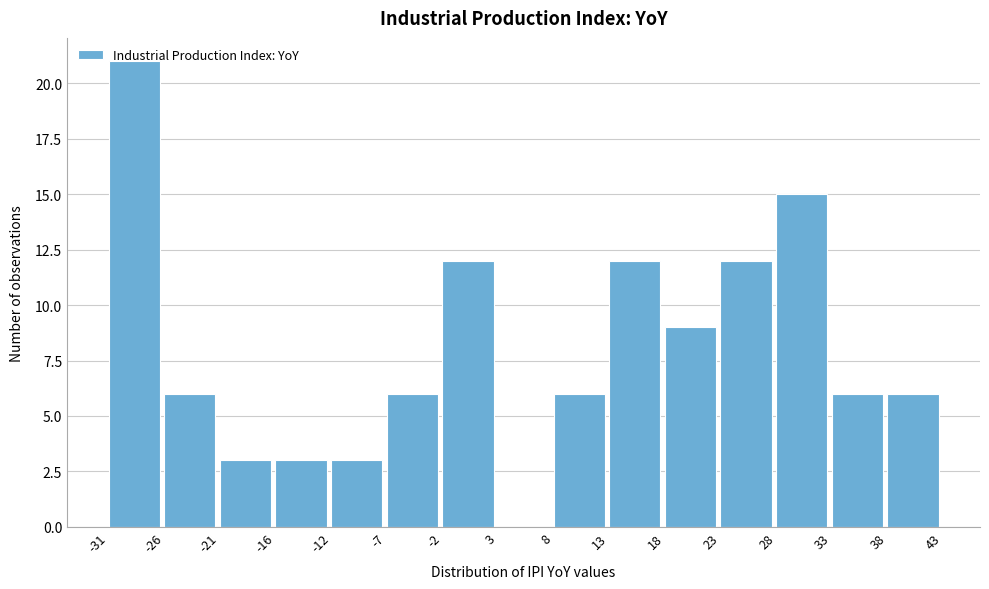

Reading left to right, list every bar in this chart as the range it spans on the x-axis followed by its height. The values are not printed on the chart, so give them approximately, as read against the axis.

-31 to -26: 21
-26 to -21: 6
-21 to -16: 3
-16 to -12: 3
-12 to -7: 3
-7 to -2: 6
-2 to 3: 12
3 to 8: 0
8 to 13: 6
13 to 18: 12
18 to 23: 9
23 to 28: 12
28 to 33: 15
33 to 38: 6
38 to 43: 6